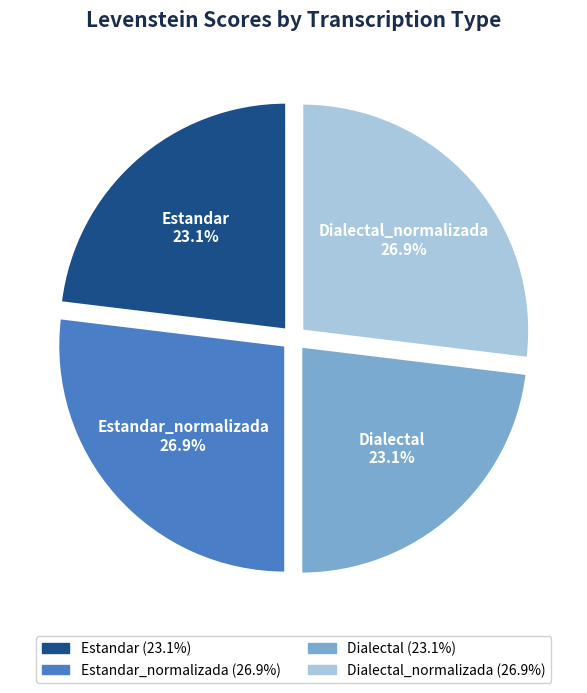

True or false: Dialectal_normalizada accounts for 27% of the total.

True